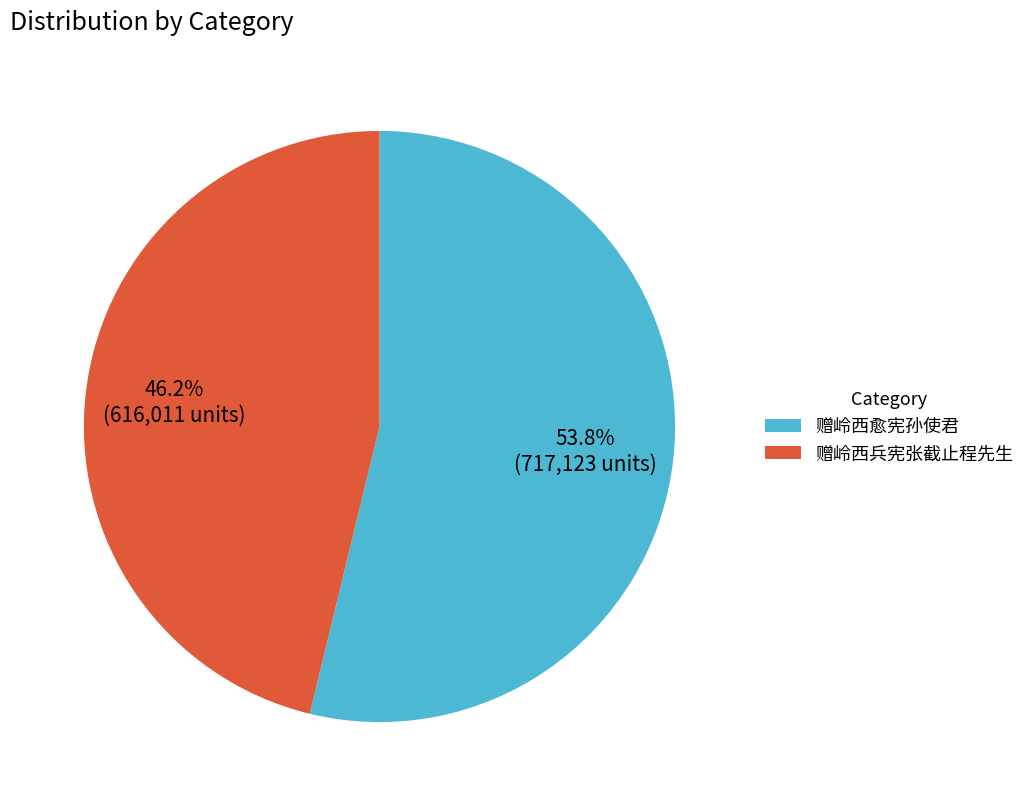

Which has a higher value, 赠岭西兵宪张截止程先生 or 赠岭西愈宪孙使君?

赠岭西愈宪孙使君